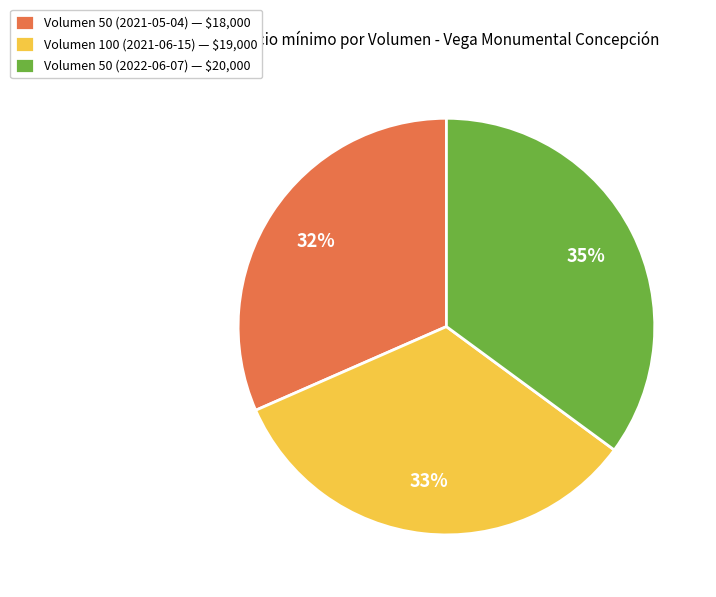

True or false: Volumen 100 (2021-06-15) accounts for 48% of the total.

False